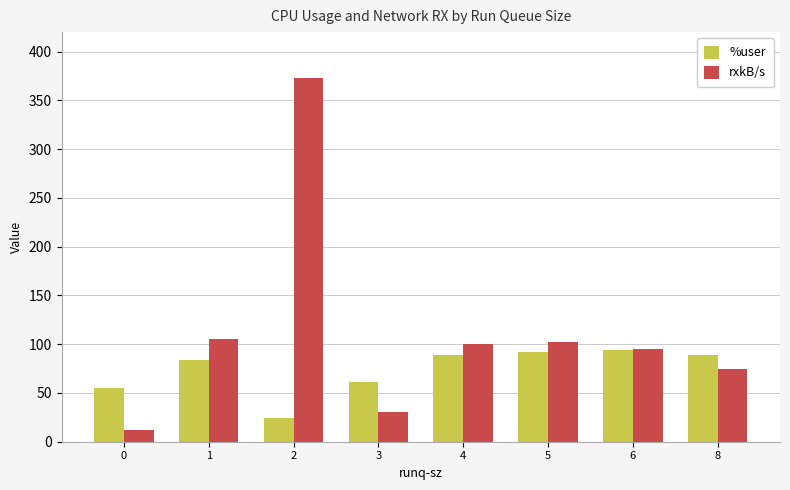

Is it true that %user equals 124.6 at 5?

False